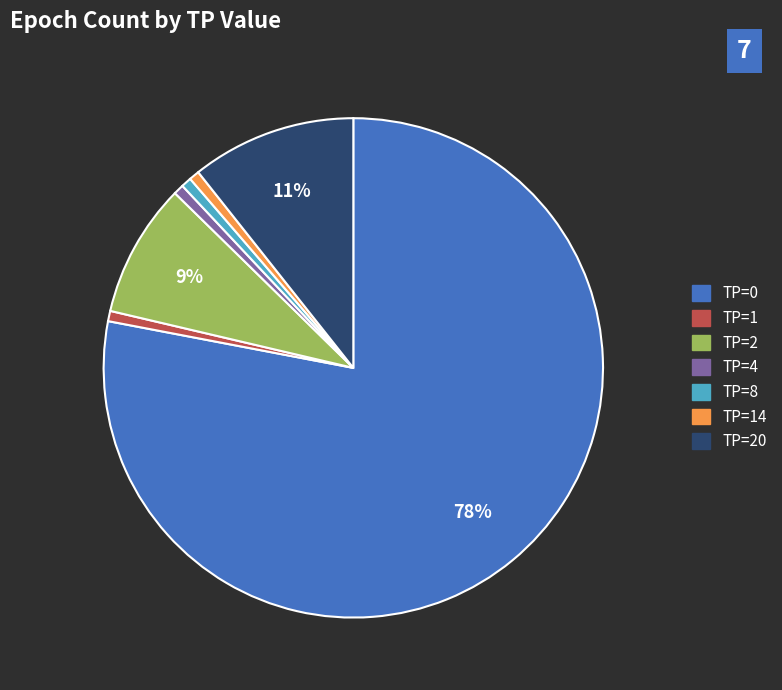

Is there a majority slice in this chart?

Yes